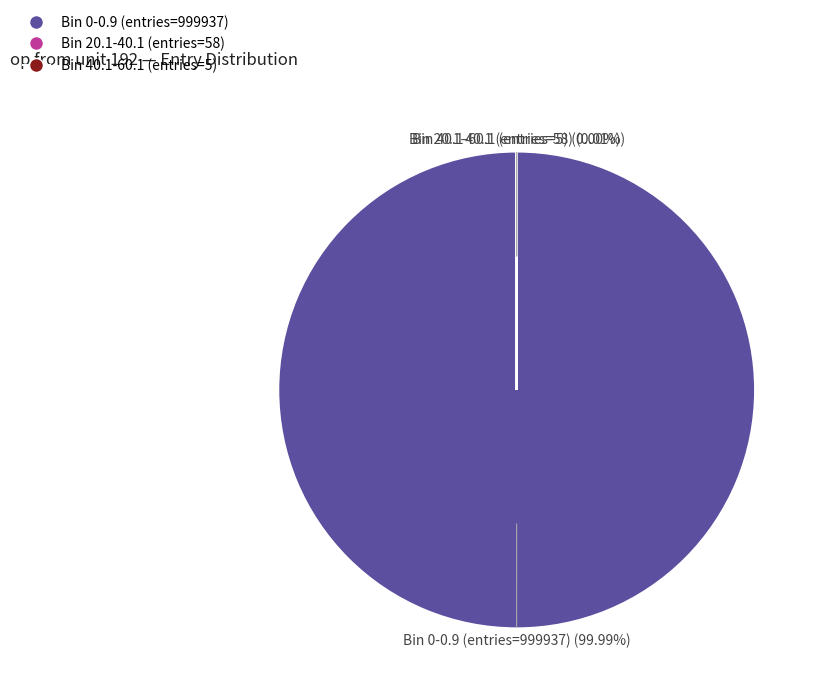

Which slice is the smallest?

Bin 40.1-60.1 (entries=5)